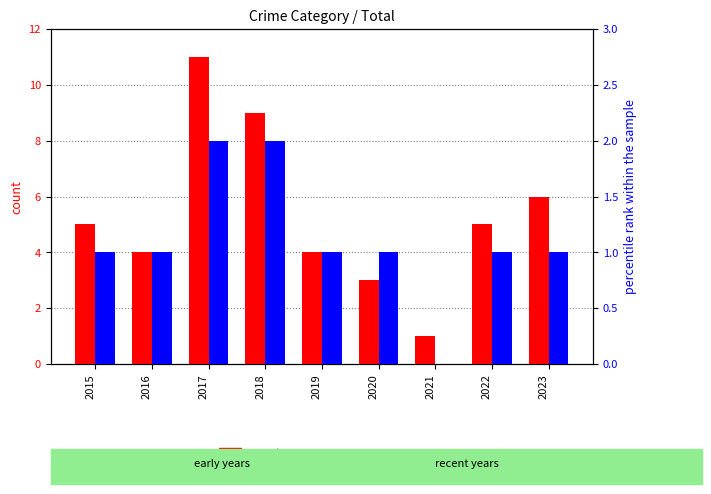

How many bars are there in total?

18